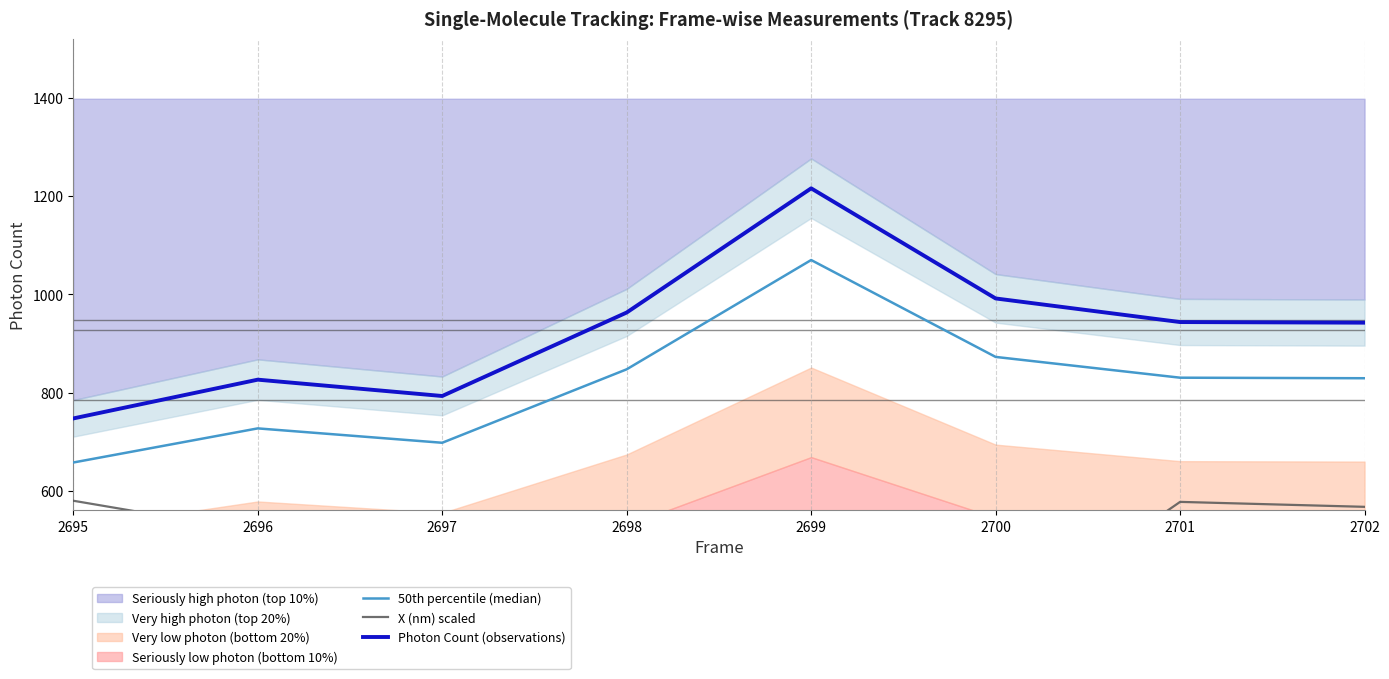

True or false: 50th percentile (median) has a value of 1340.6 at 2701.

False